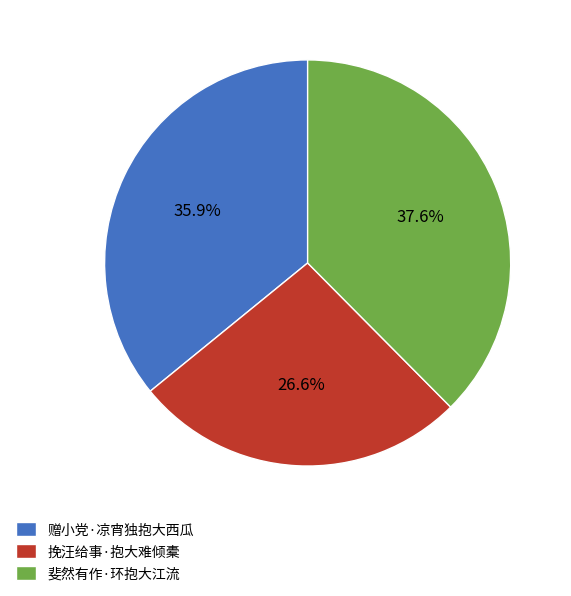

True or false: 斐然有作·环抱大江流 accounts for 38% of the total.

True